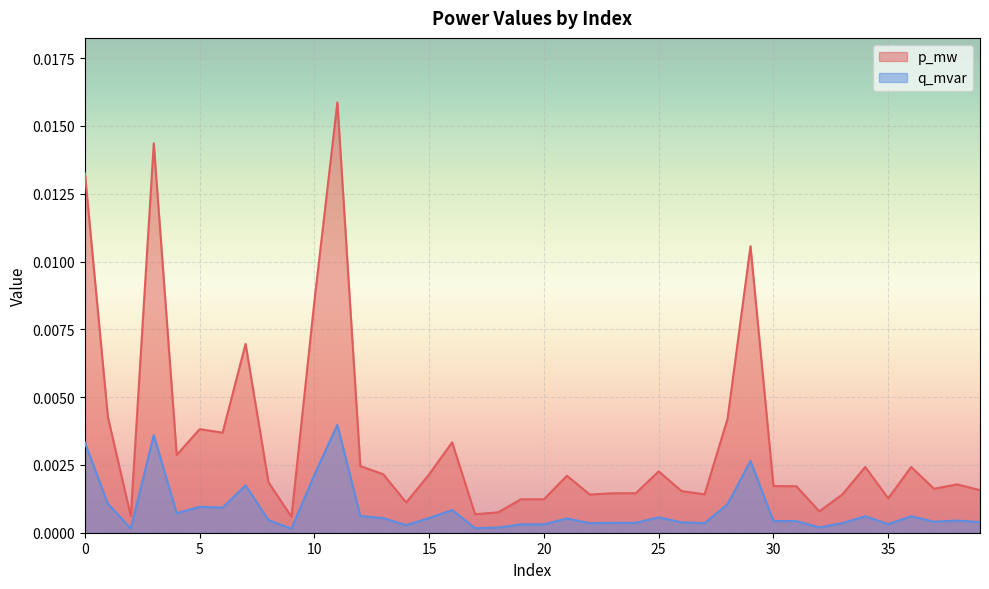

Is the value of p_mw at 4 greater than the value of q_mvar at 38?

Yes